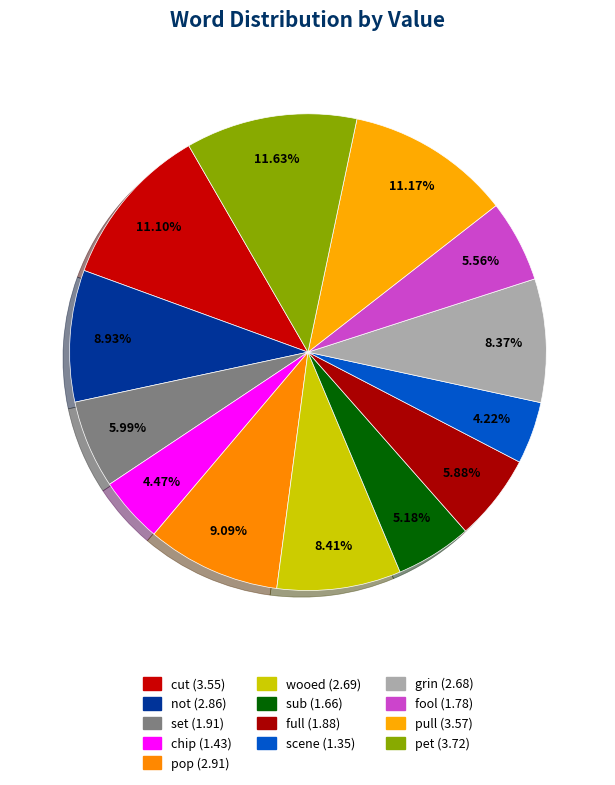

Combined, what portion of the pie is full and pet?

17.5%